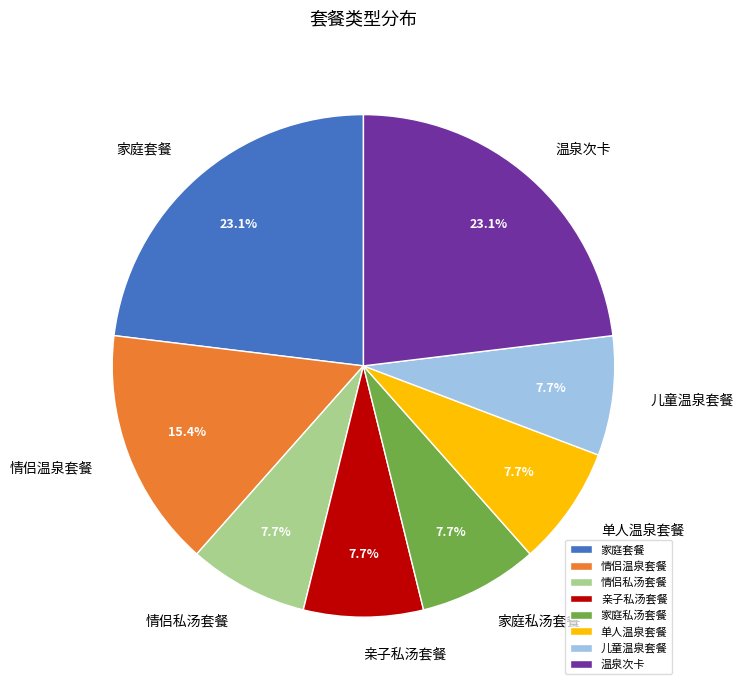

Is there a majority slice in this chart?

No